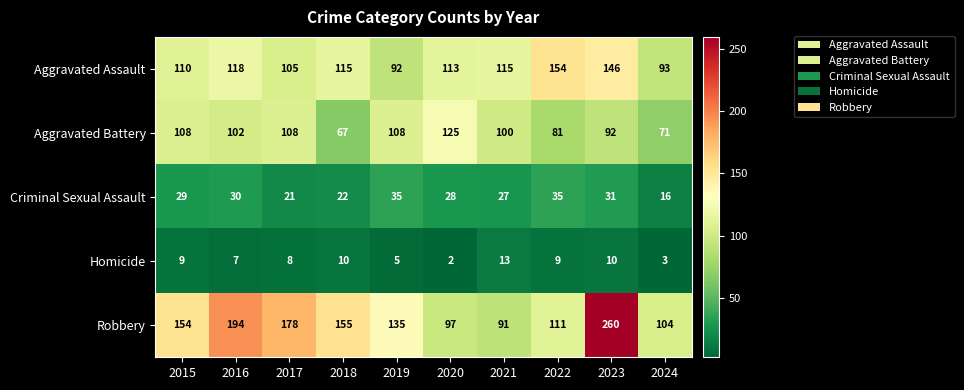

Which category has the lowest value in the Aggravated Battery series?

2018